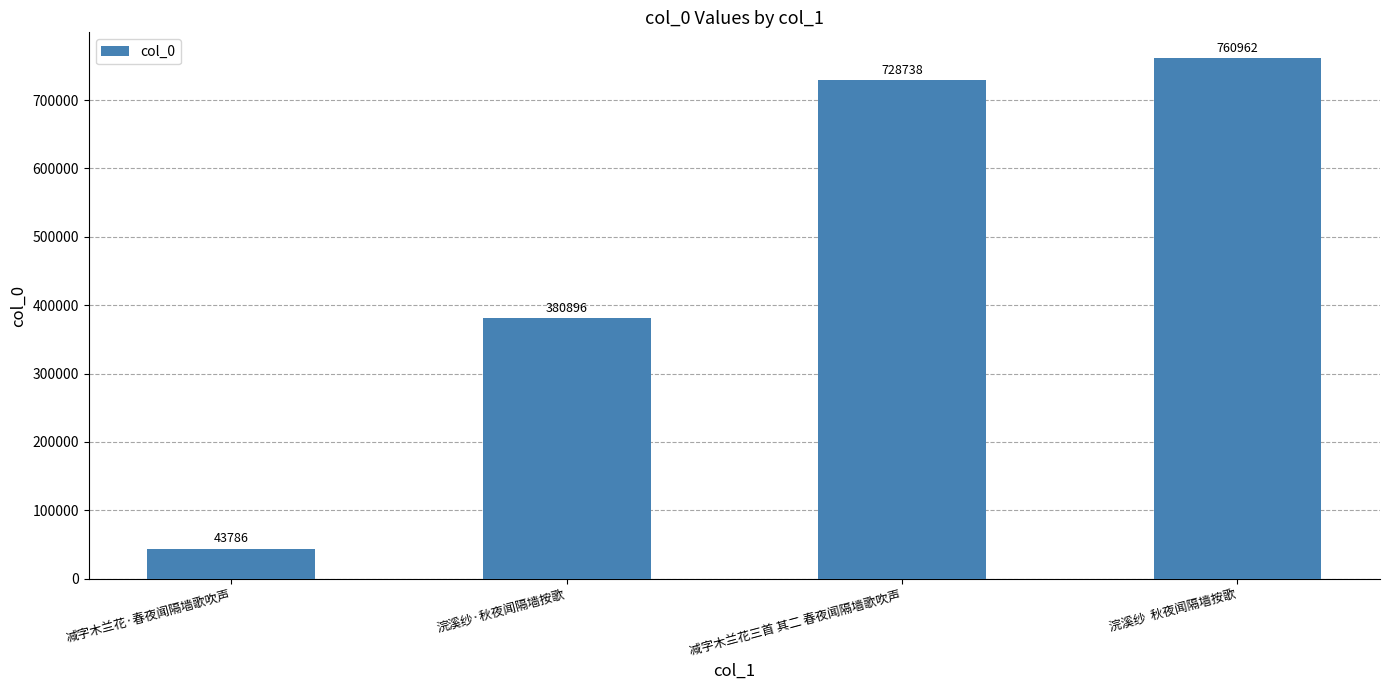

Is it true that the value at 减字木兰花三首 其二 春夜闻隔墙歌吹声 is 1233738?

False